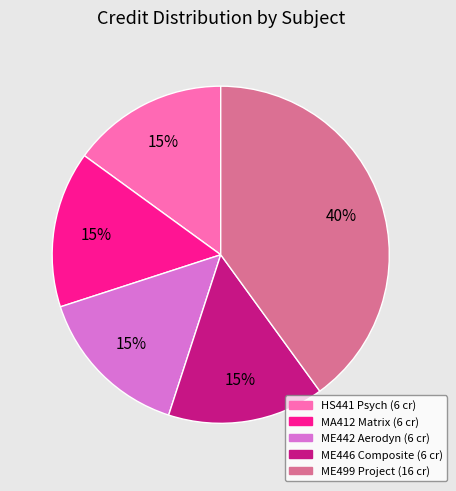

Does any single category account for the majority?

No